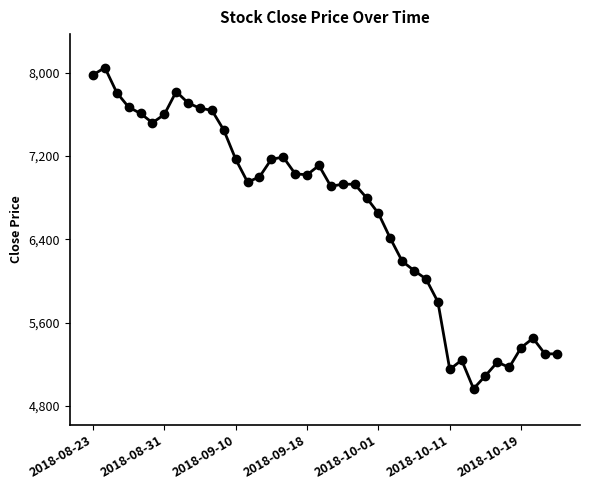

True or false: the data has more than 2 interior local peaks.

True